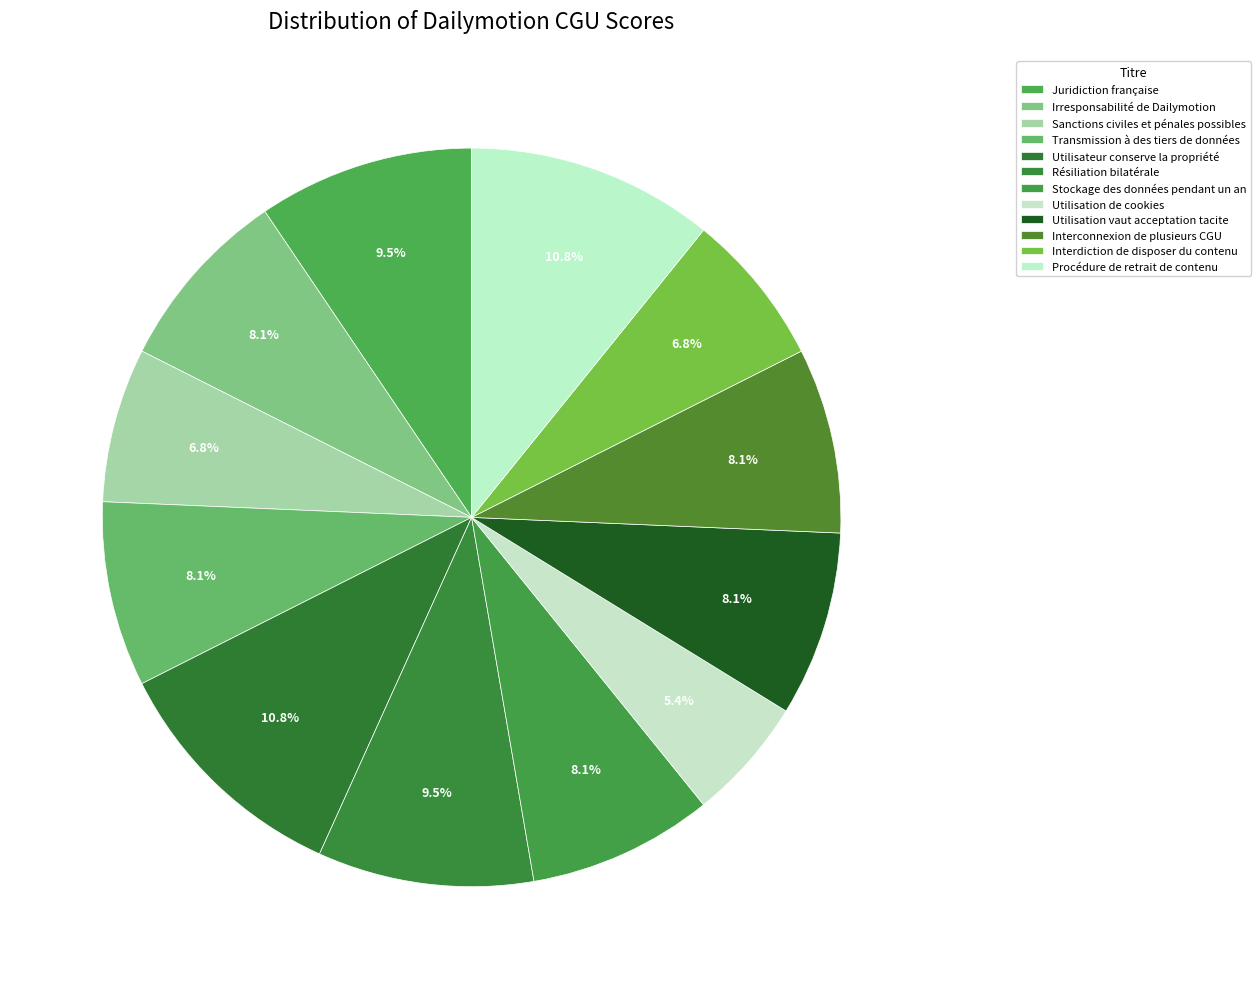

Does Juridiction française account for over 50% of the chart?

No